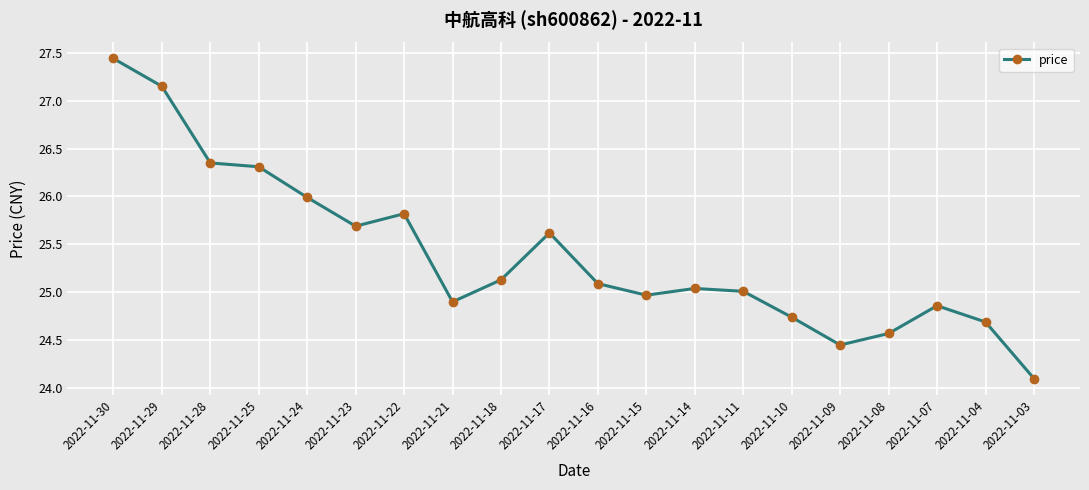

At which label does the data first exceed 25?

2022-11-30